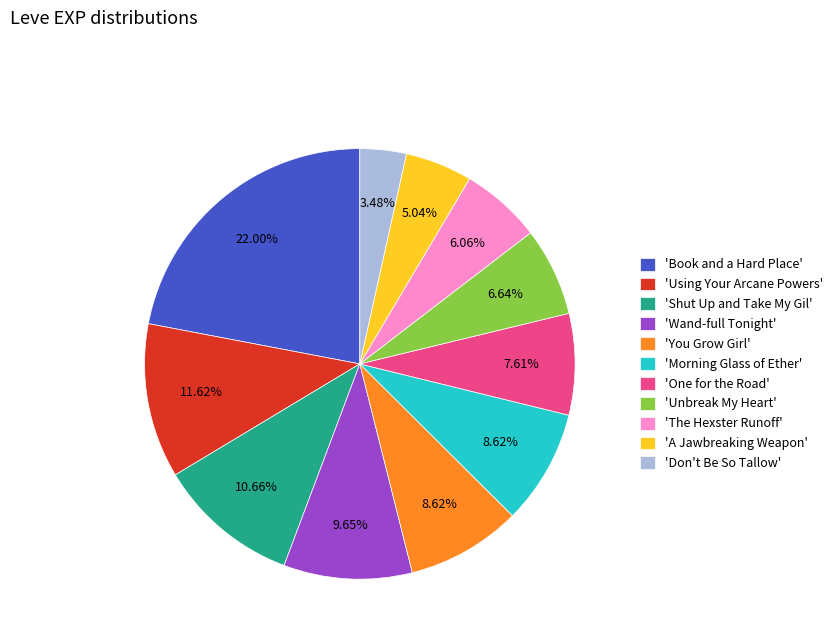

Does 'A Jawbreaking Weapon' represent more than half of the total?

No